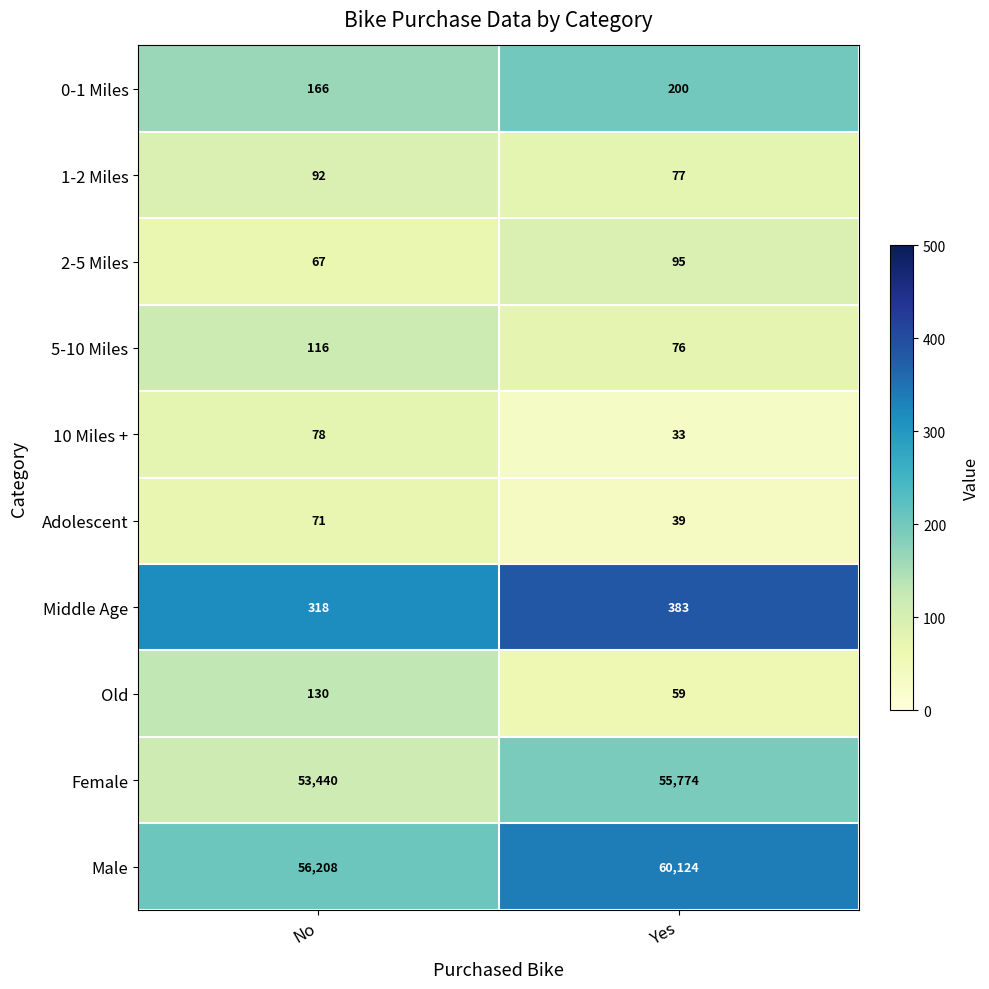

Read the Middle Age value at No.

318